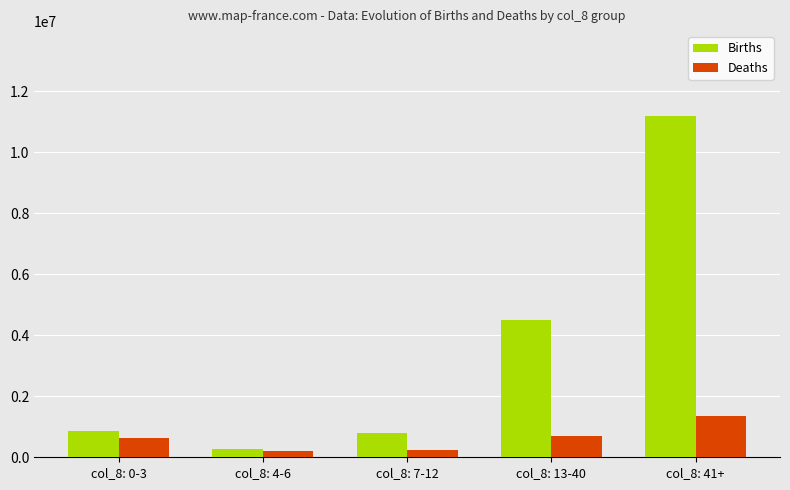

Rank the series by their maximum value, from highest to lowest.

Births, Deaths